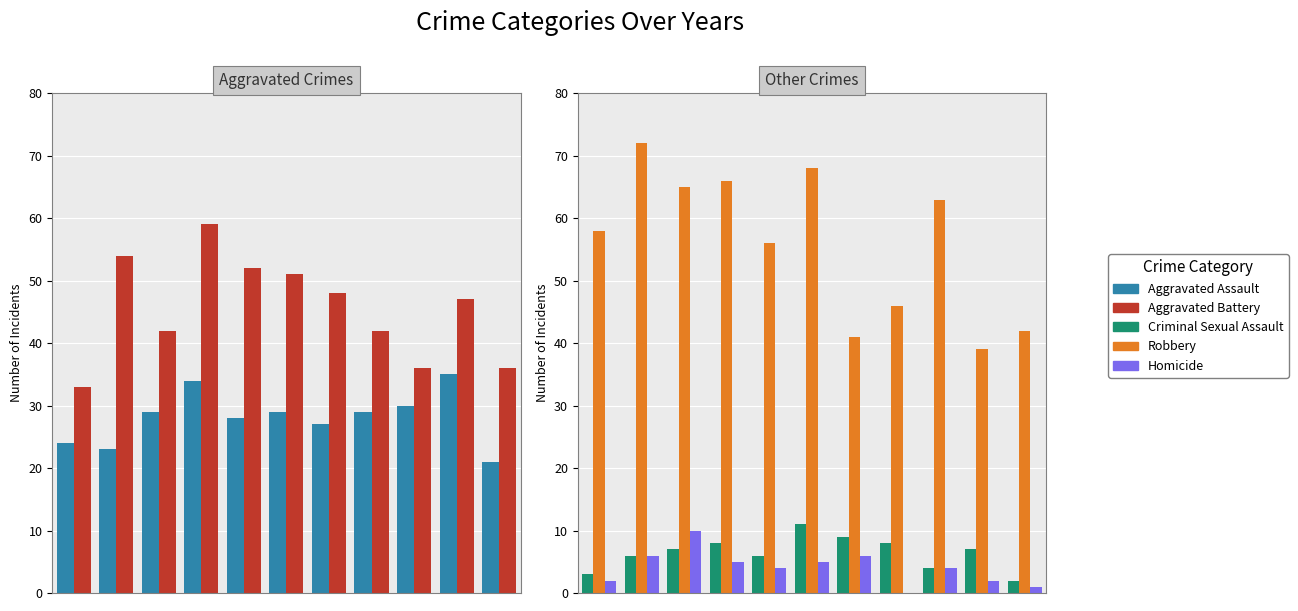

Reading left to right, list all the values displayed in this chart.

Aggravated Assault: 24	23	29	34	28	29	27	29	30	35	21
Aggravated Battery: 33	54	42	59	52	51	48	42	36	47	36
Criminal Sexual Assault: 3	6	7	8	6	11	9	8	4	7	2
Robbery: 58	72	65	66	56	68	41	46	63	39	42
Homicide: 2	6	10	5	4	5	6	0	4	2	1